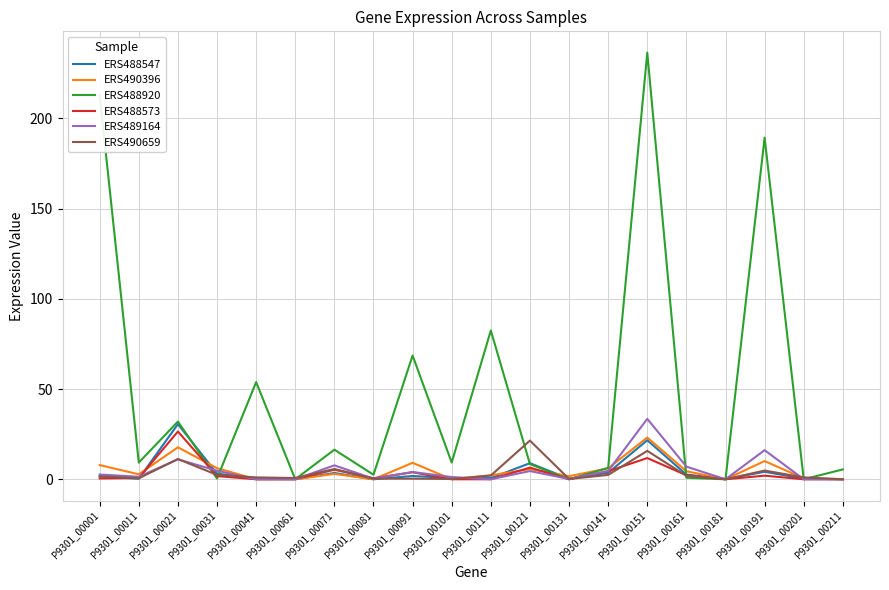

What is the maximum value shown in the chart?

236.4